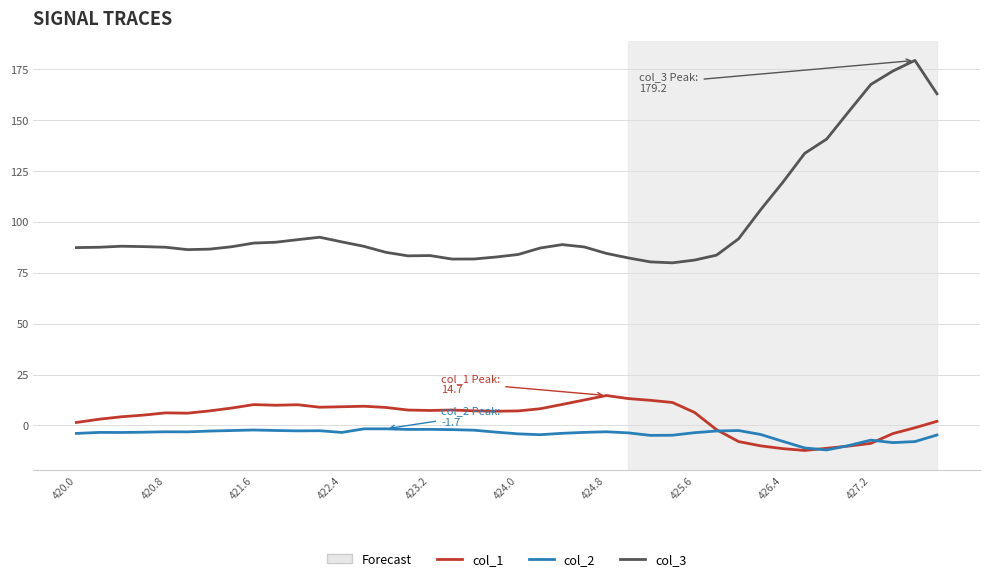

List the series in order of their peak value, lowest first.

col_2, col_1, col_3